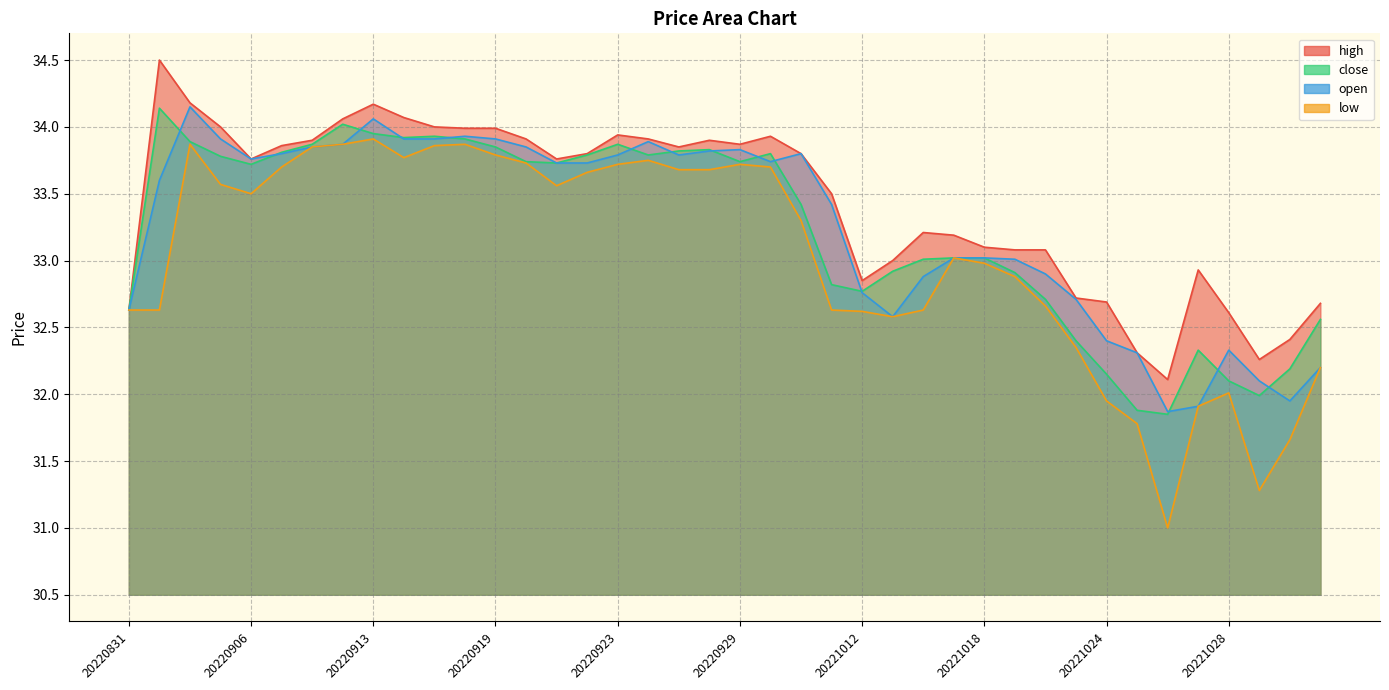

At which category does high reach its first local peak?

20220901